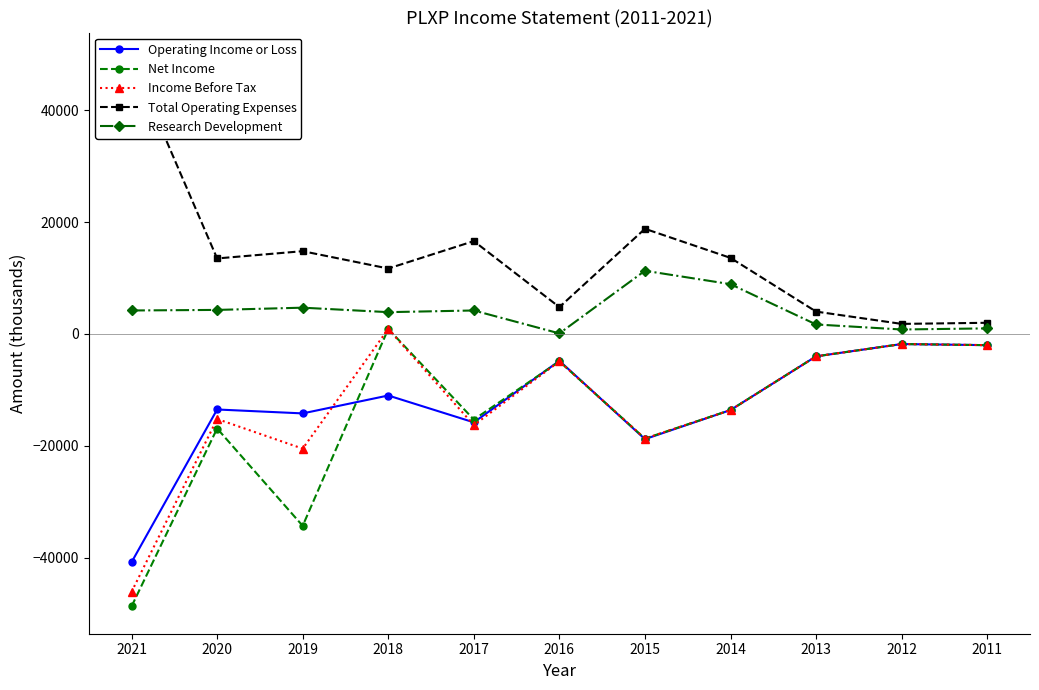

What is the greatest value displayed?

49000